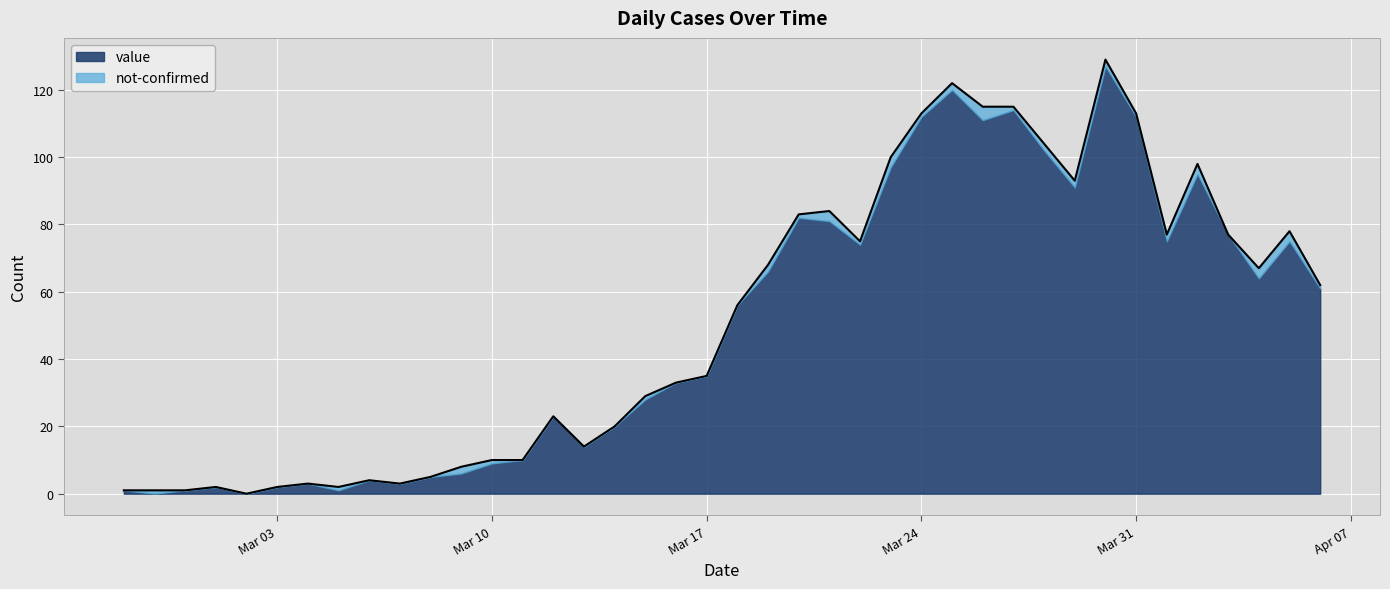

What is the label of the 3rd point from the right?

2020-04-04